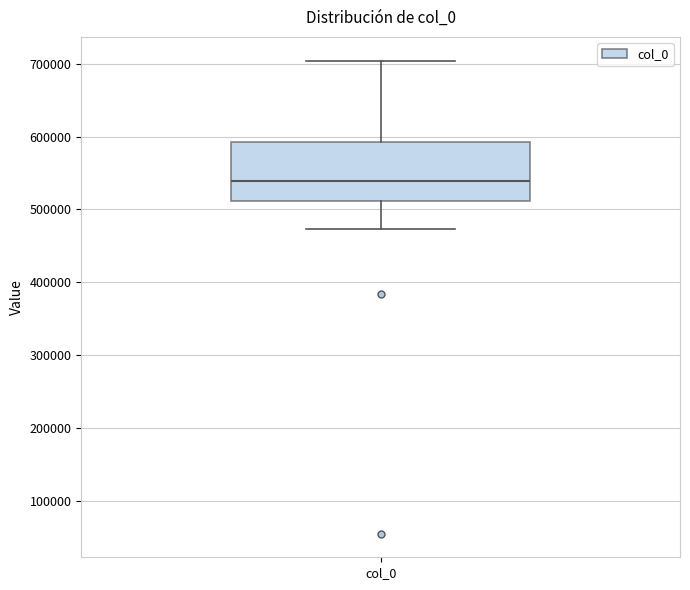

Transcribe this box plot: give where the median line is, the range the box spans, and where the two whiskers end, as read against the y-axis. The values are not printed on the chart, so give them approximately, as read against the axis.

median 540000, box 510000 to 590000, whiskers 470000 to 700000